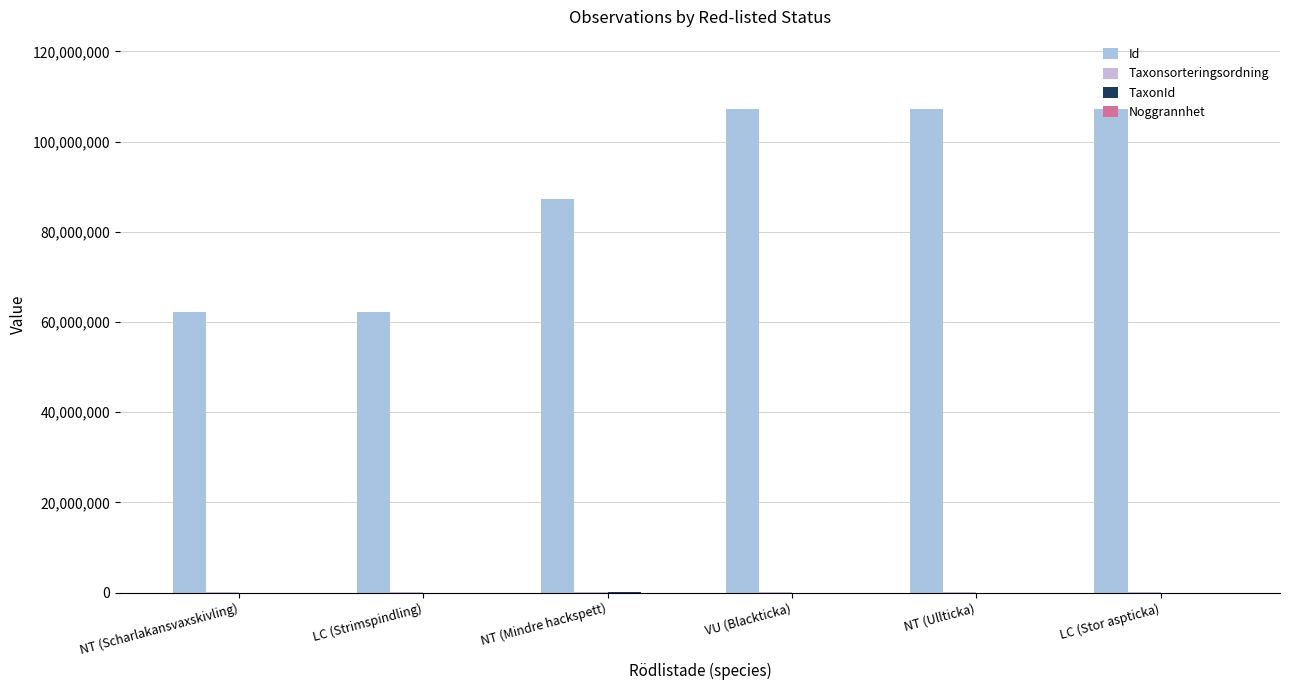

What is the average value of the Taxonsorteringsordning series?

82767